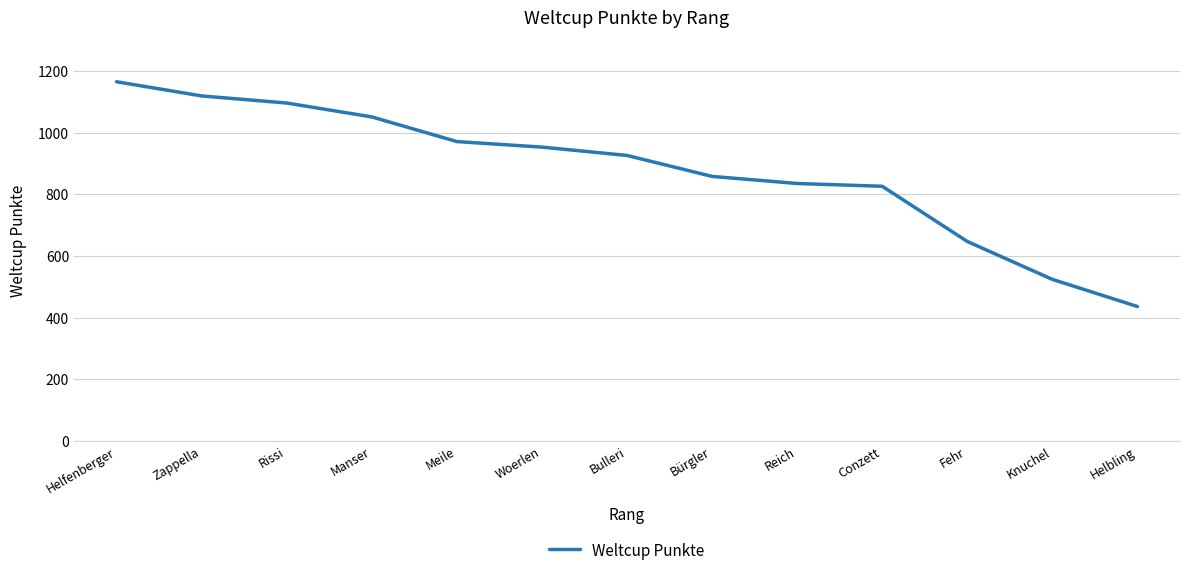

Which category has the highest value across all series?

Helfenberger